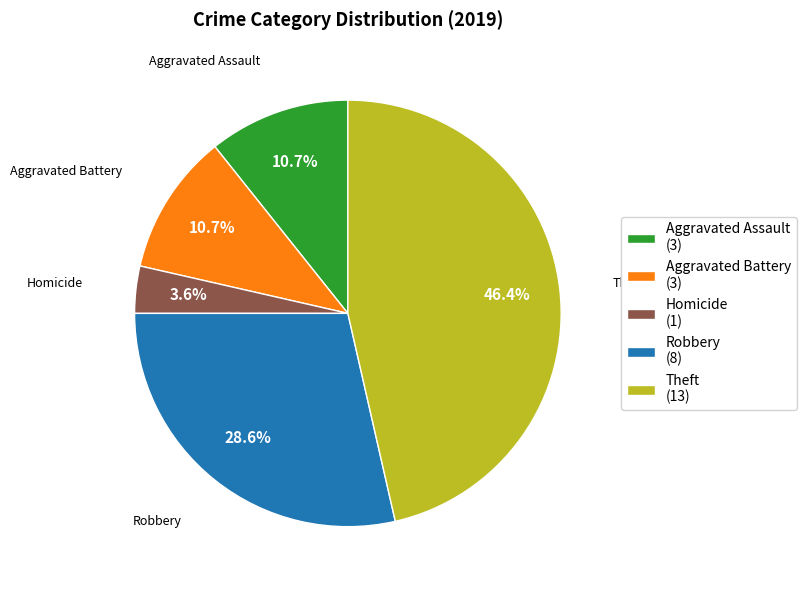

Does any single category account for the majority?

No